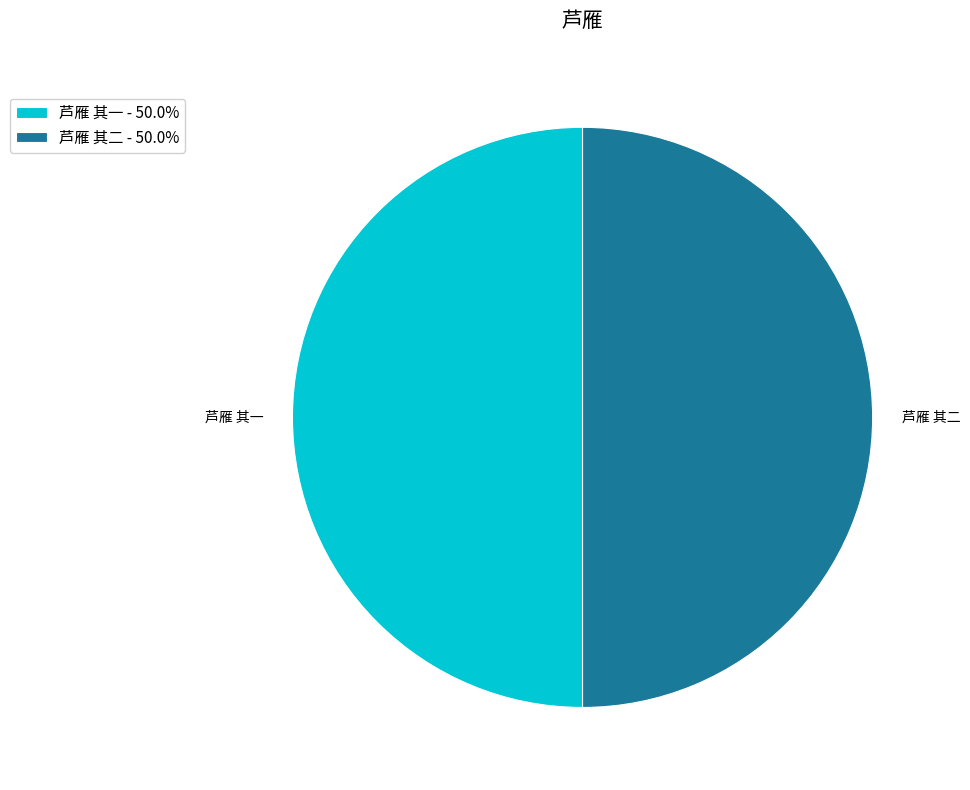

Approximately how many times larger is the value at 芦雁 其一 compared to 芦雁 其二?

1.0